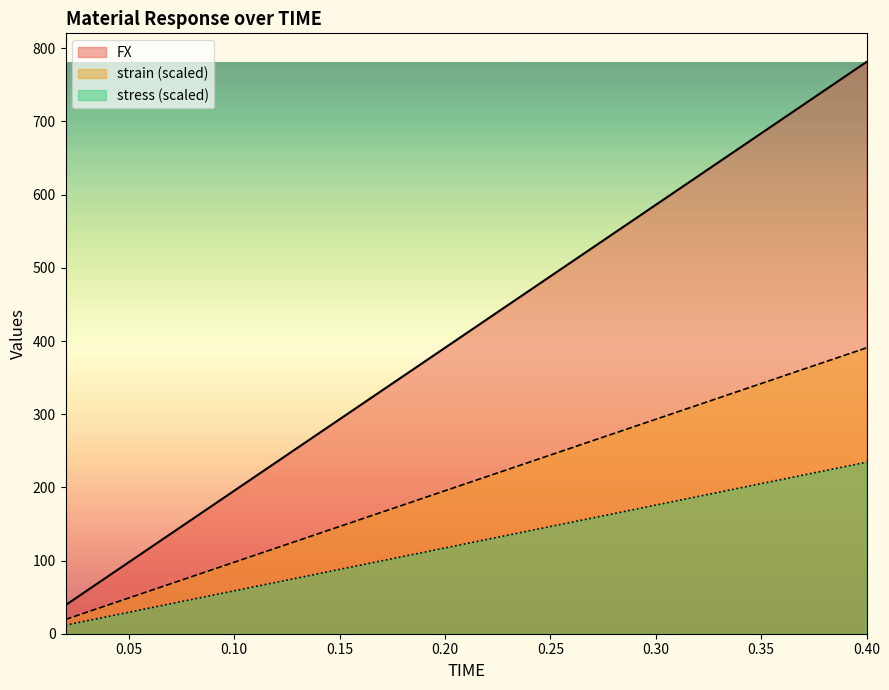

The stress series shows 312.6 at 0.16. True or false?

True